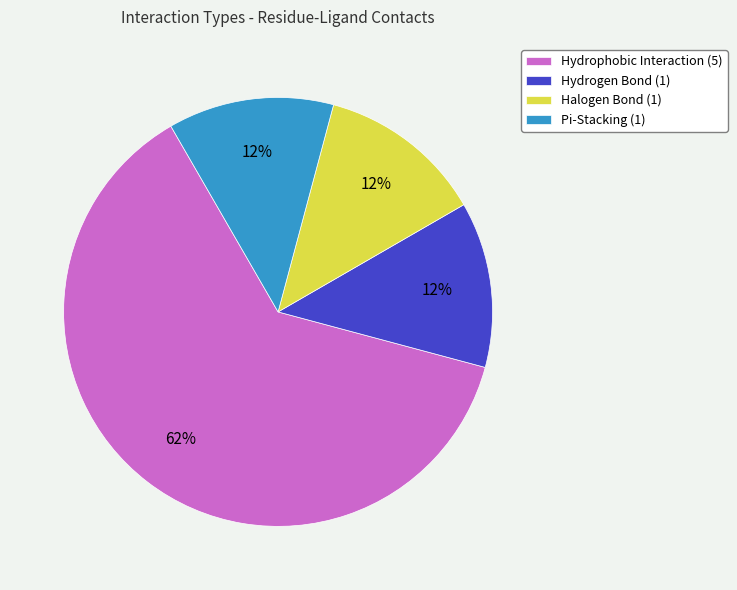

Is Hydrophobic Interaction (5) the majority of the pie?

Yes